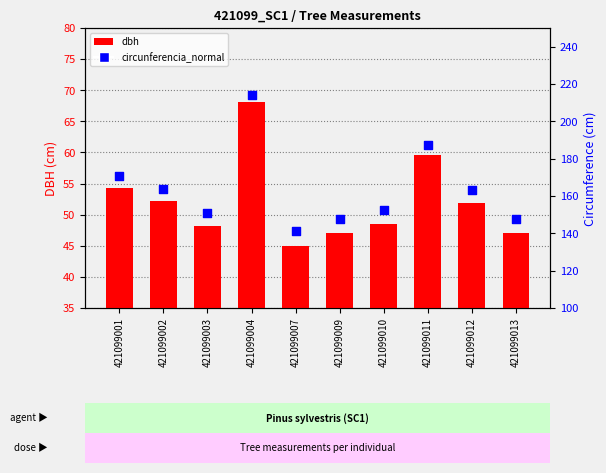

Is the value of dbh at 421099011 greater than the value of circunferencia_normal at 421099003?

No